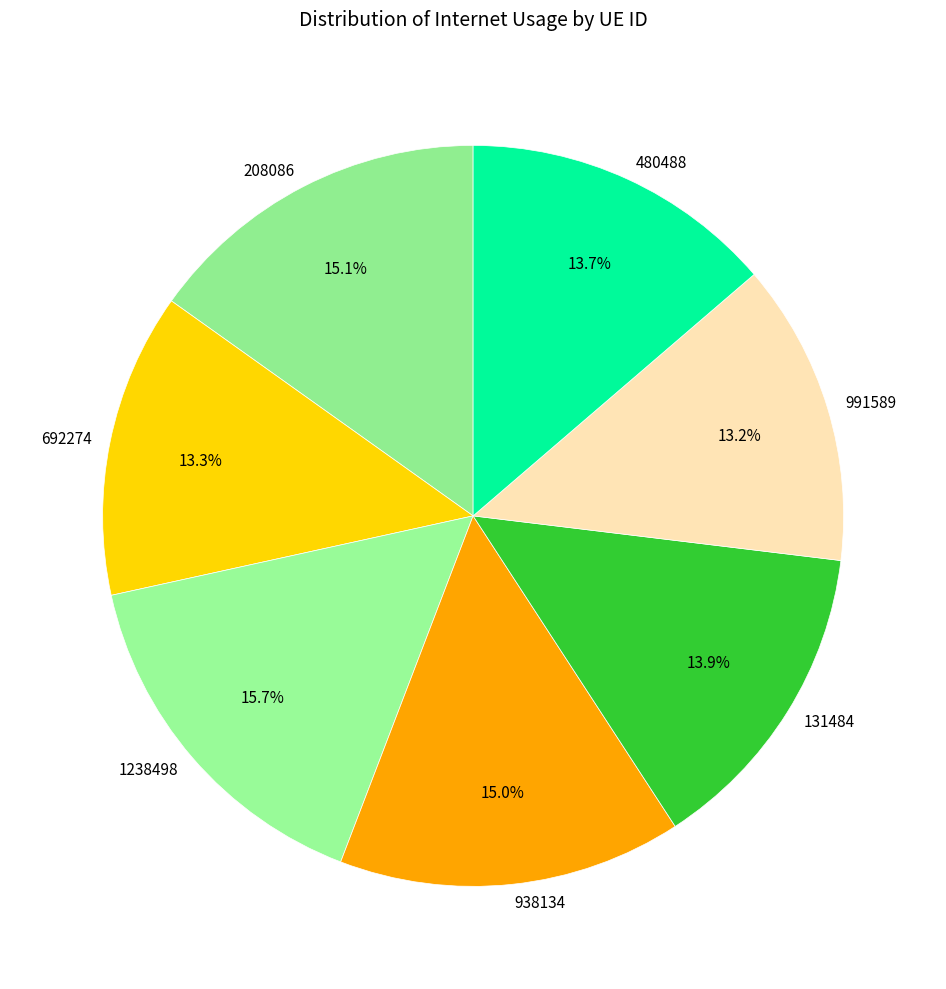

Does 208086 represent more than half of the total?

No